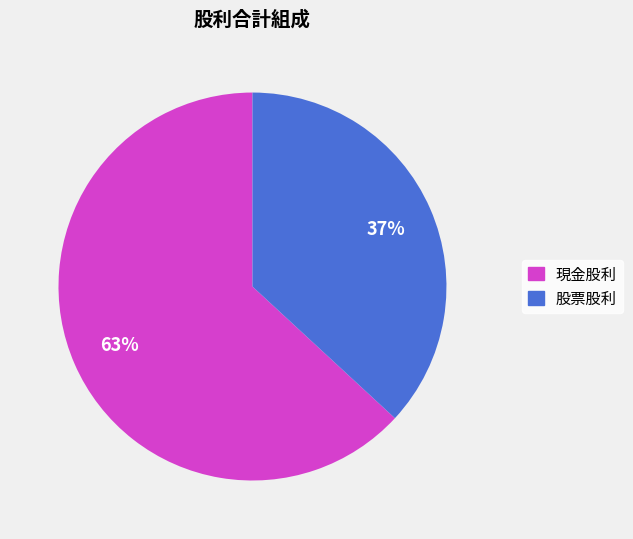

What is the ratio of the value at 股票股利 to the value at 現金股利?

0.6